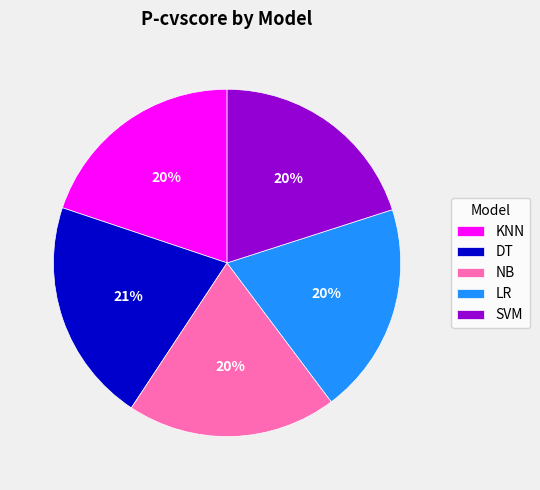

Does NB represent more than half of the total?

No